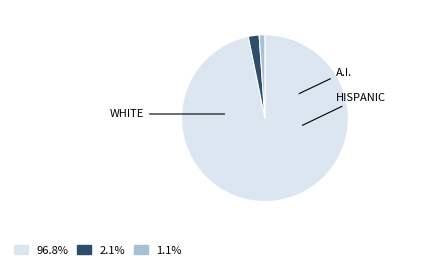

Does any single category account for the majority?

Yes